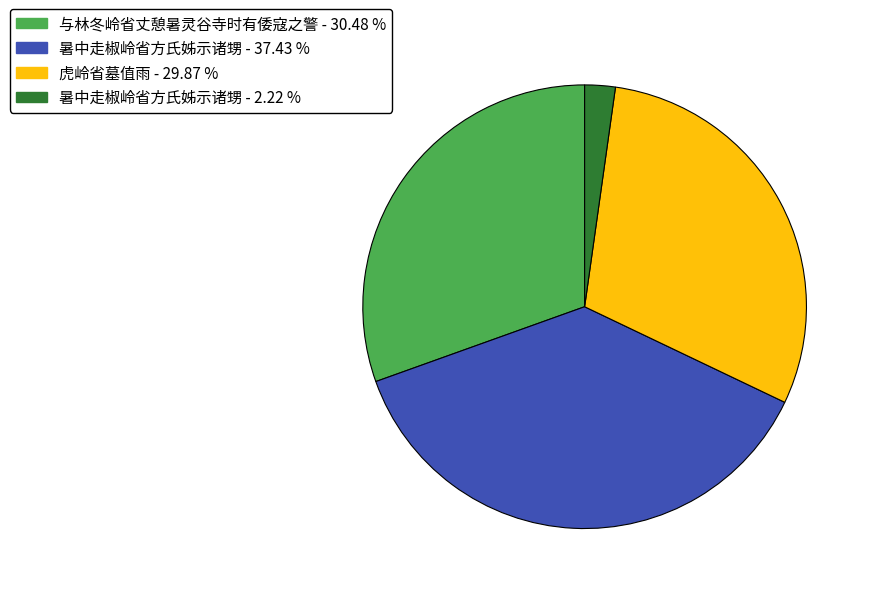

Is there a majority slice in this chart?

No